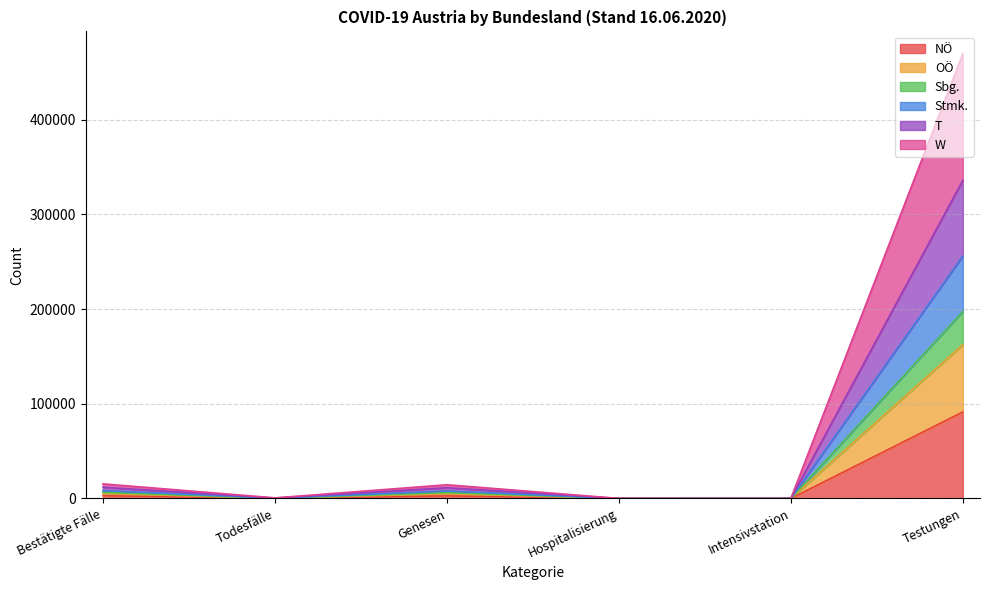

List the labels in order of NÖ value, largest first.

Testungen, Bestätigte Fälle, Genesen, Todesfälle, Hospitalisierung, Intensivstation